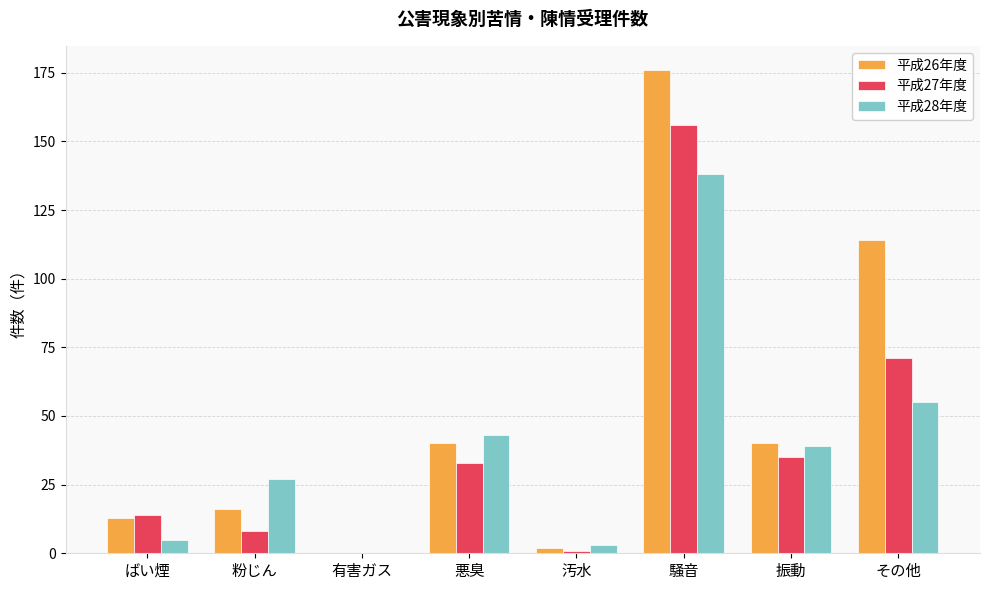

Which category has the highest value across all series?

騒音